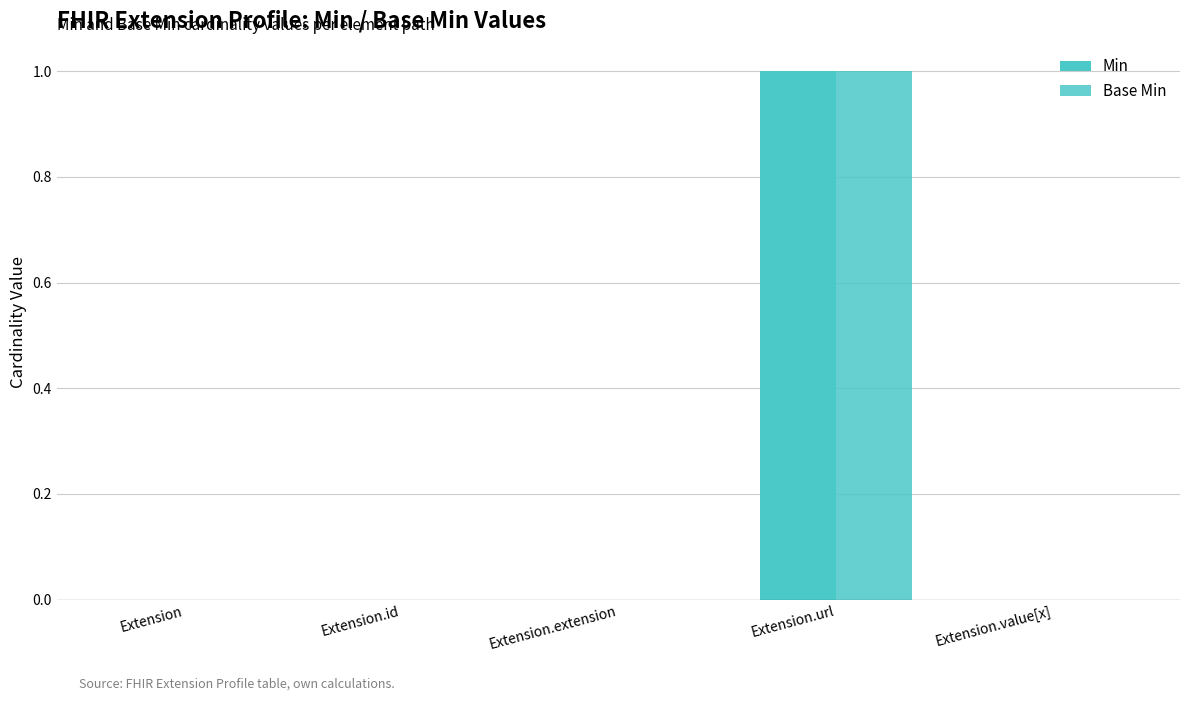

What is the maximum value shown in the chart?

1